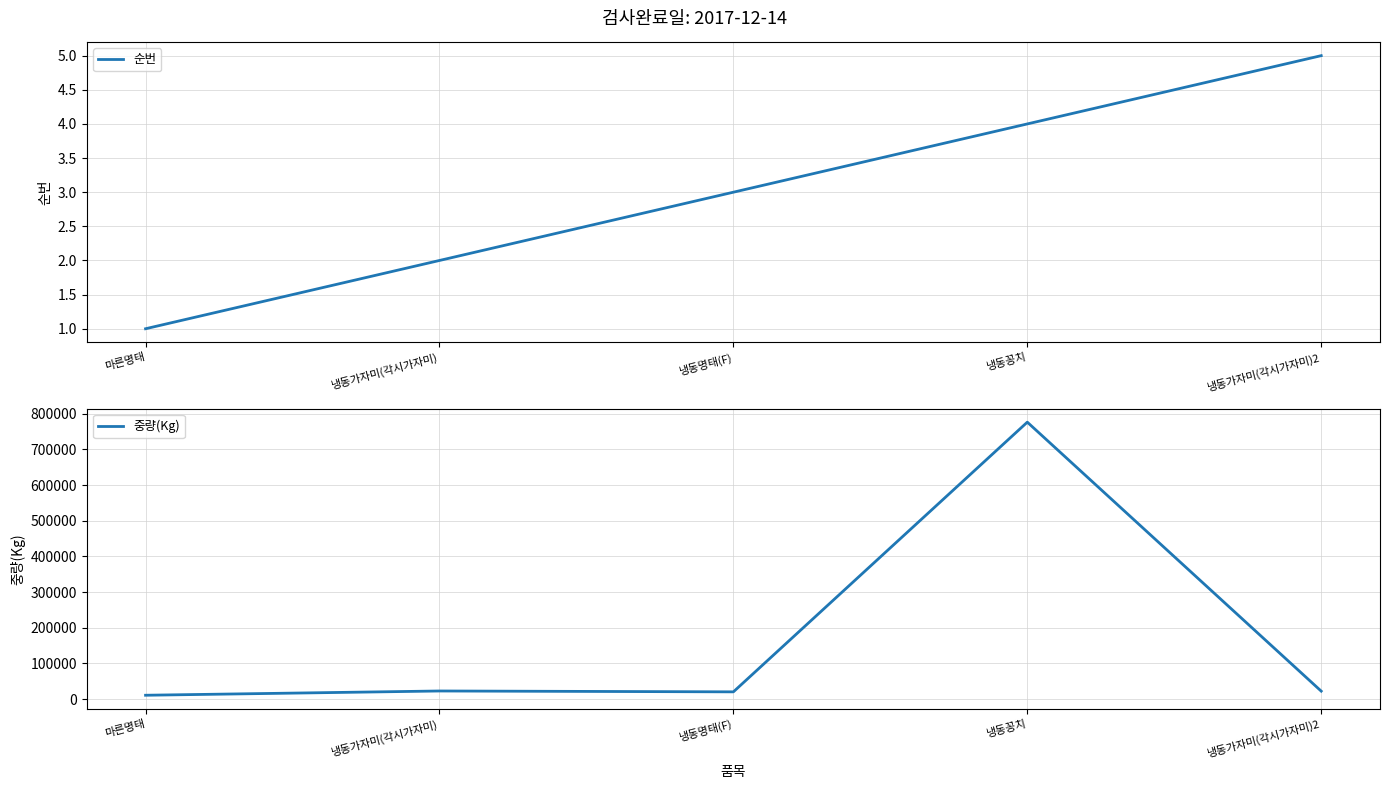

How many lines are shown in the chart?

2